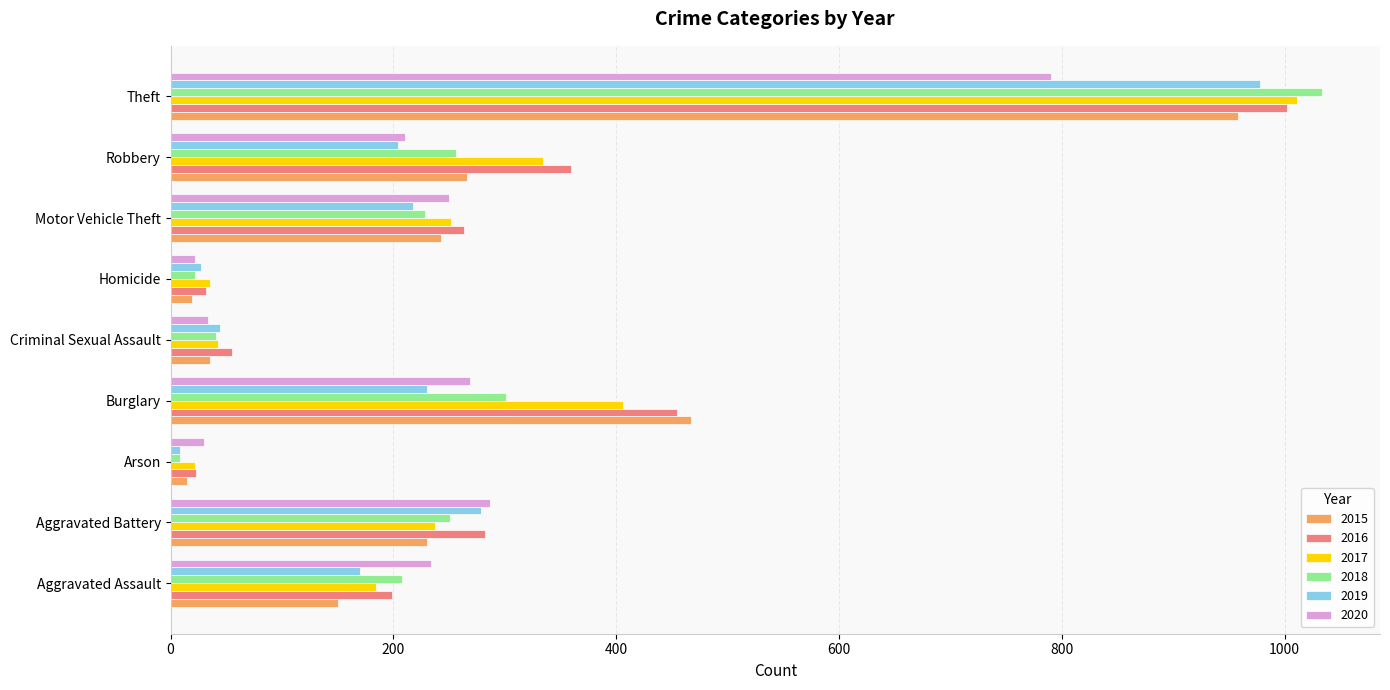

What is the sum of all 2015 values?

2383